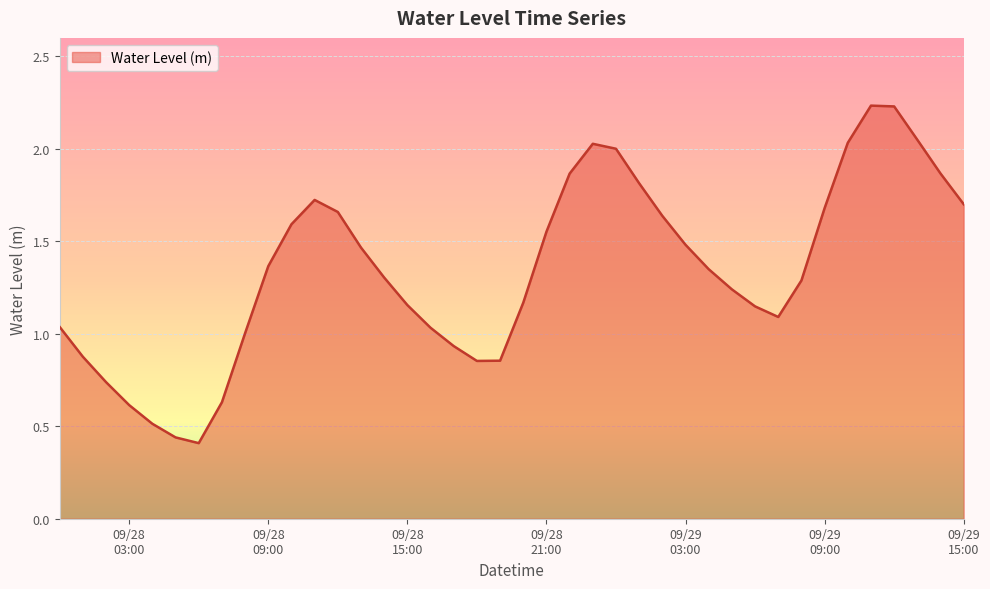

How many series are shown in this chart?

1